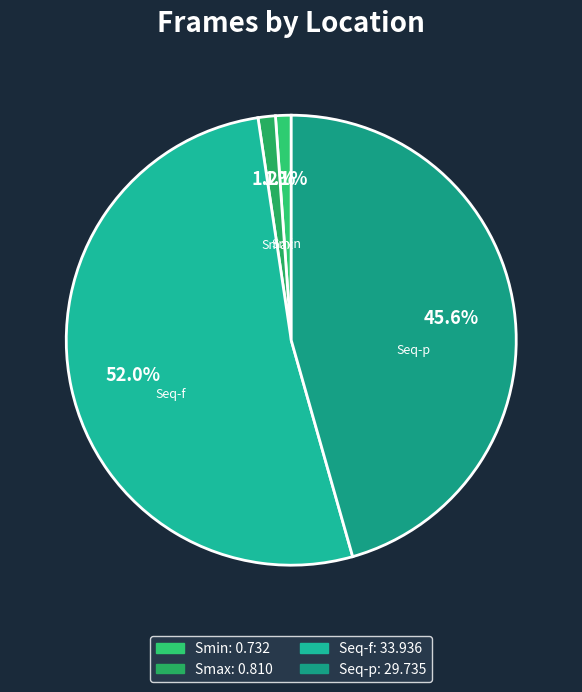

The Smin slice represents 1% of the pie. True or false?

True